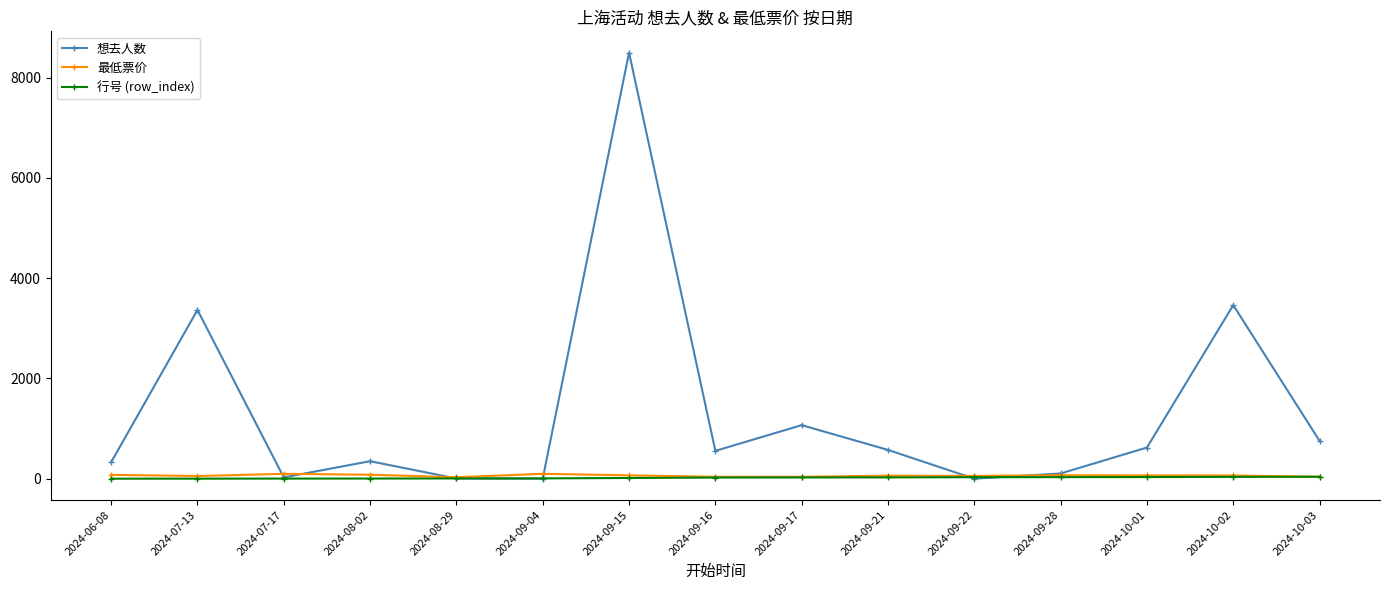

How many interior local peaks does the 想去人数 series have?

5